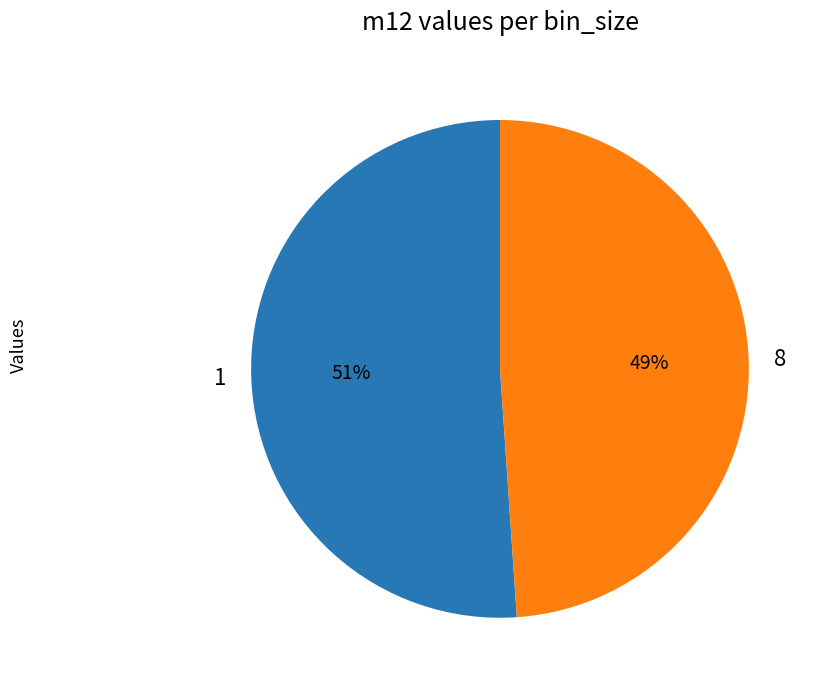

Which slice is the smallest?

8